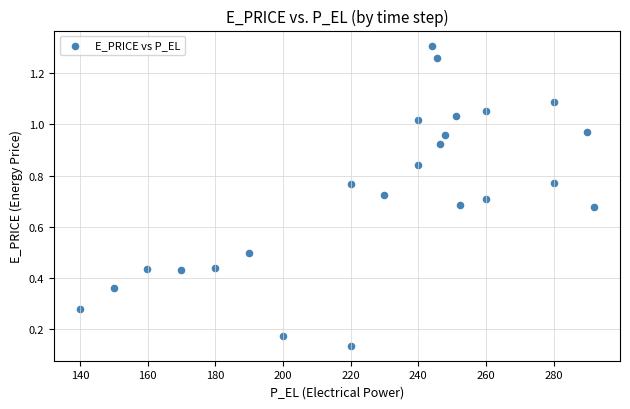

What is the range of X values (max minus min)?

152.0